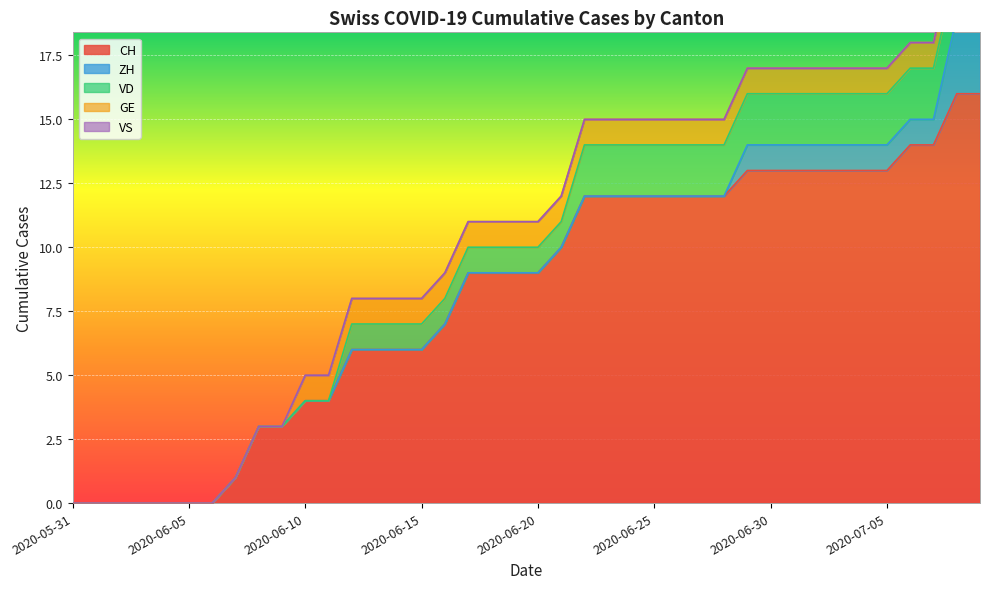

At how many categories does at least one series exceed 10?

18